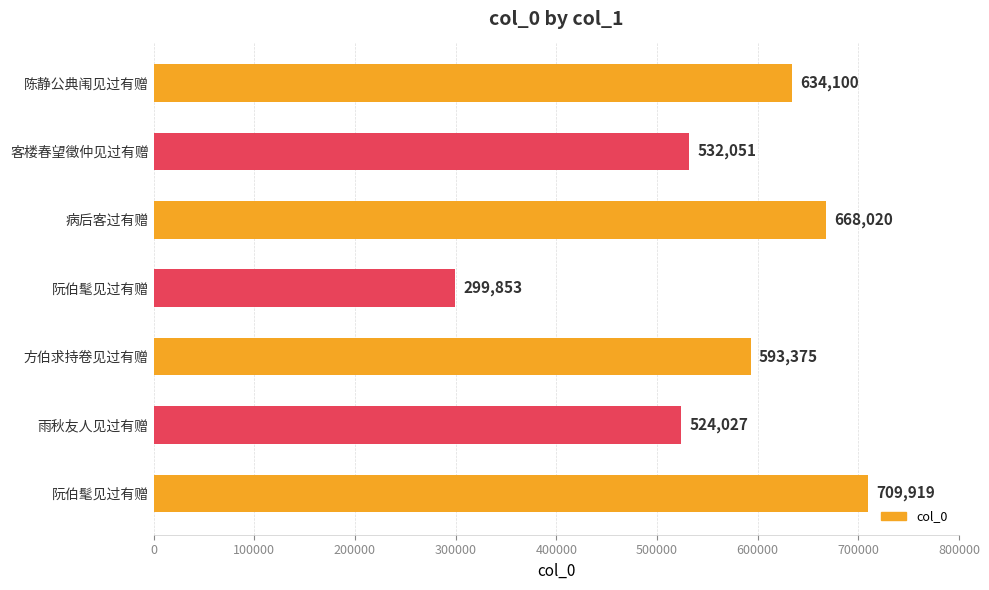

How many bars are there in total?

7